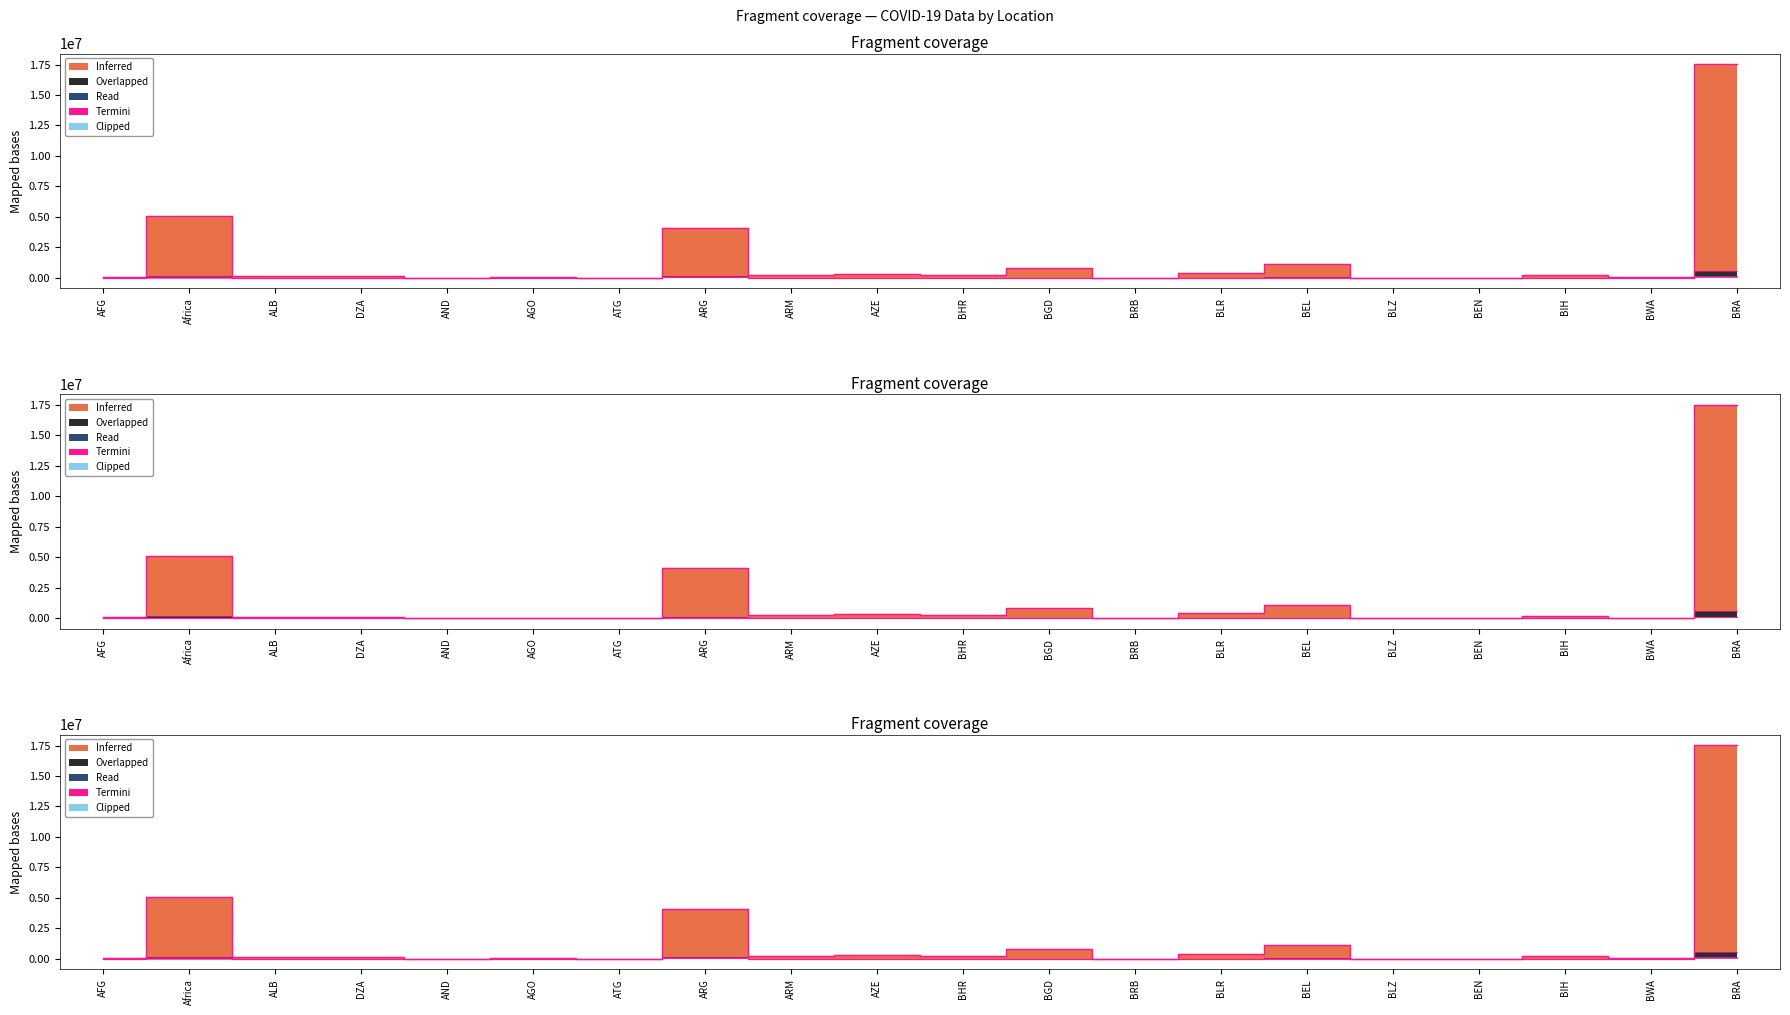

True or false: Read has more than 0 interior local peaks.

True